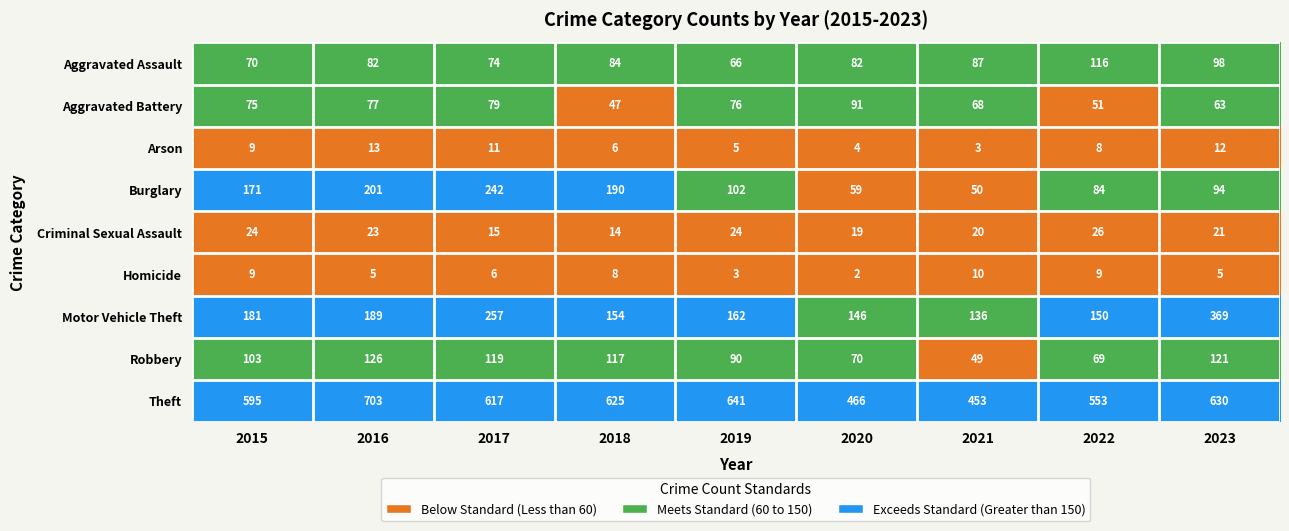

At which label does Arson first exceed 8?

2015